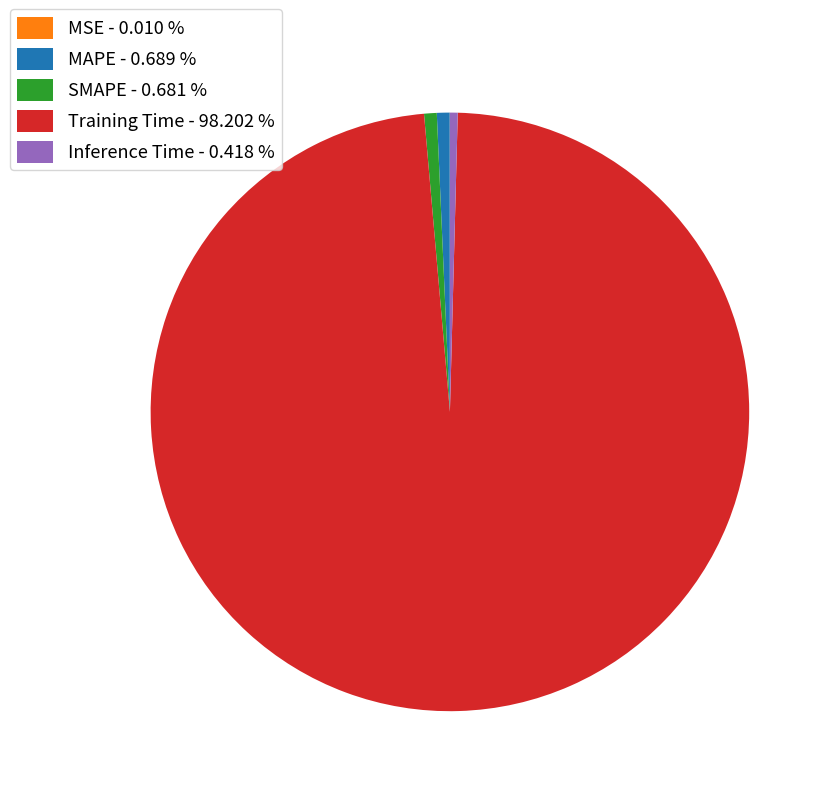

Does Training Time - 98.202 % represent more than half of the total?

Yes